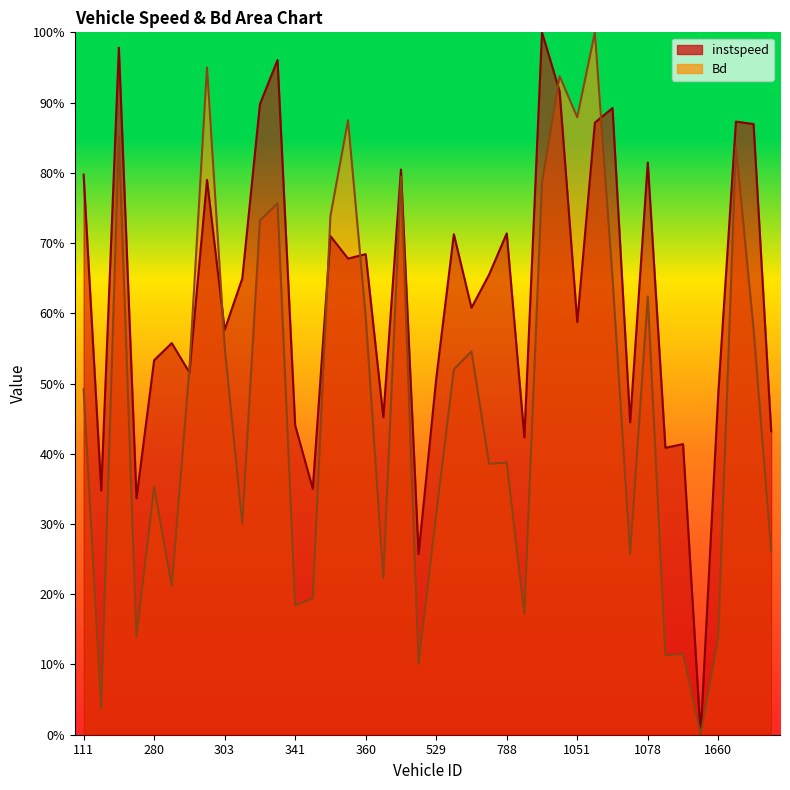

Where do instspeed and Bd first cross each other?

281 and 291